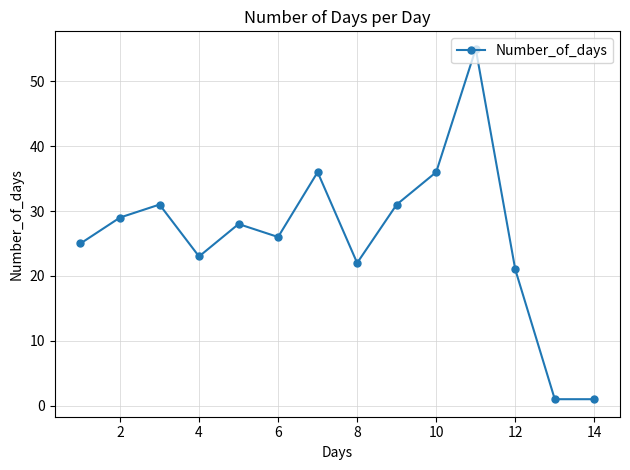

How many distinct data groups are displayed?

1